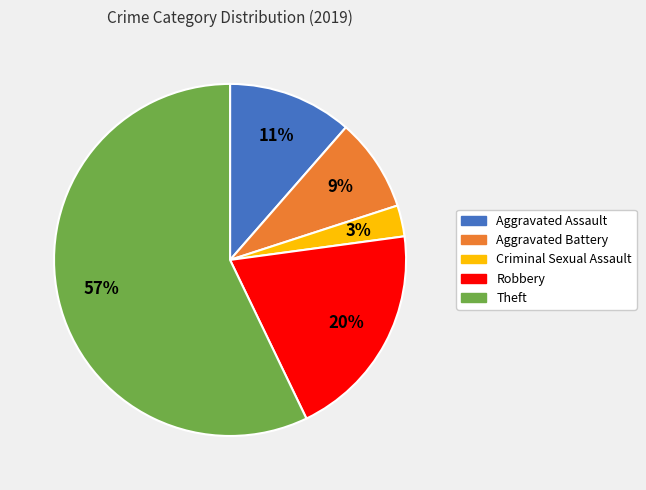

The Theft slice represents 57% of the pie. True or false?

True